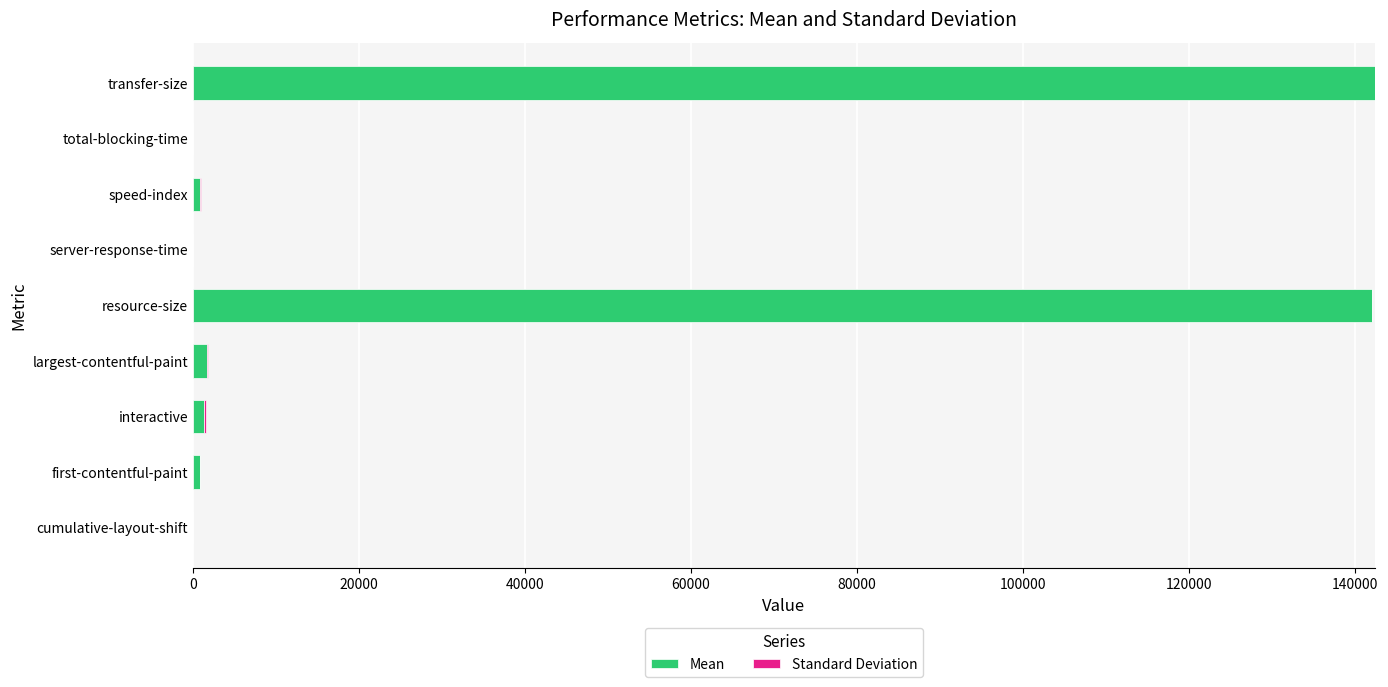

Count the number of data series in this chart.

2